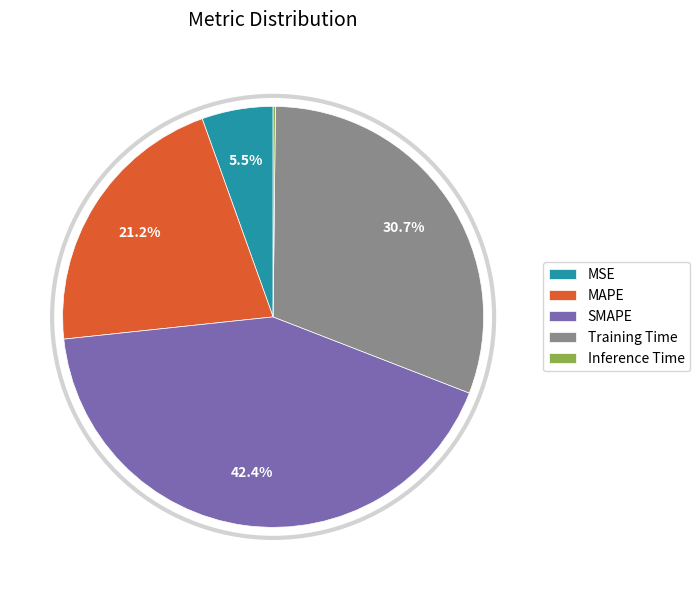

Which slice is the largest?

SMAPE